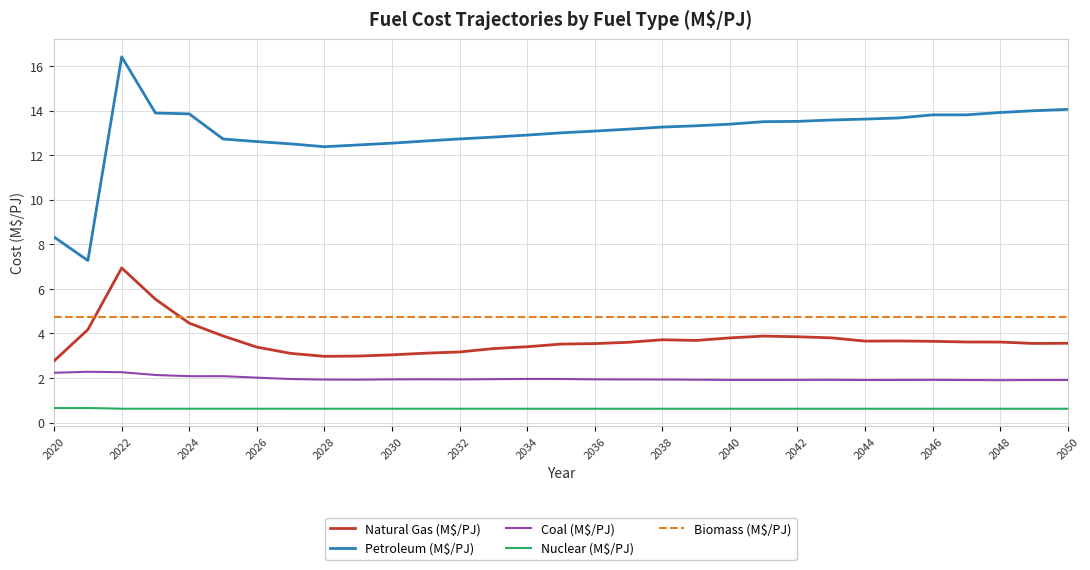

What is the minimum value for Nuclear (M$/PJ)?

0.6